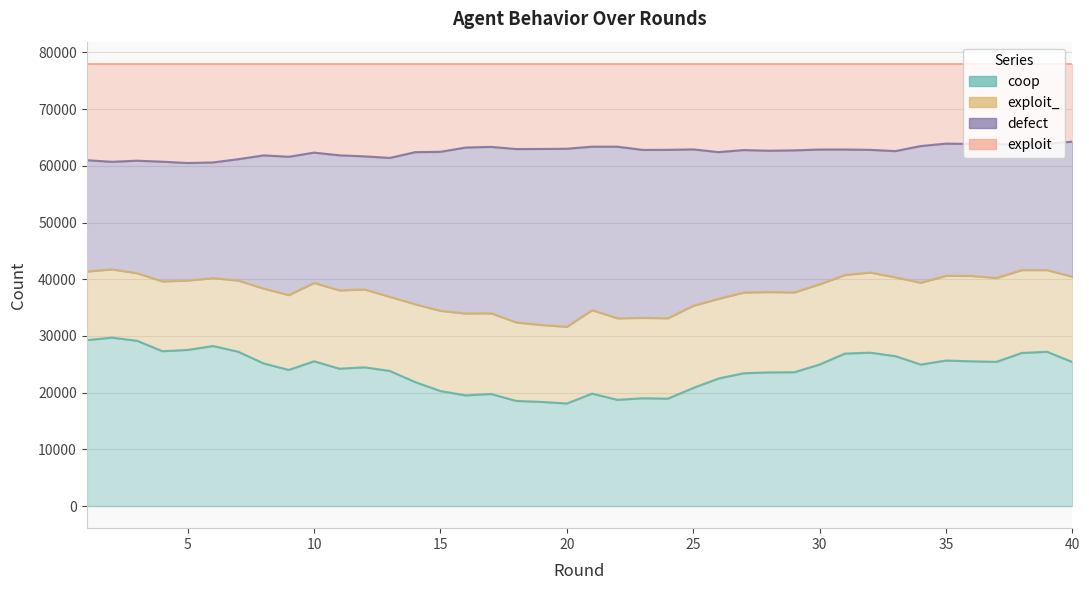

True or false: coop and exploit cross at least once.

False